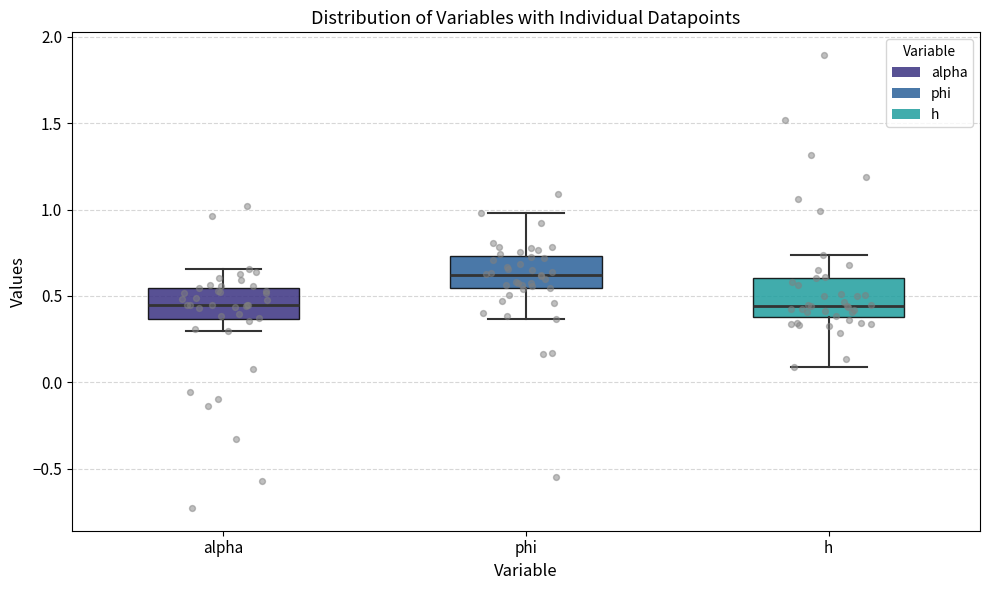

Where does the upper whisker of the box for alpha end on the y-axis? The values are not printed on the chart, so give them approximately, as read against the axis.

0.65